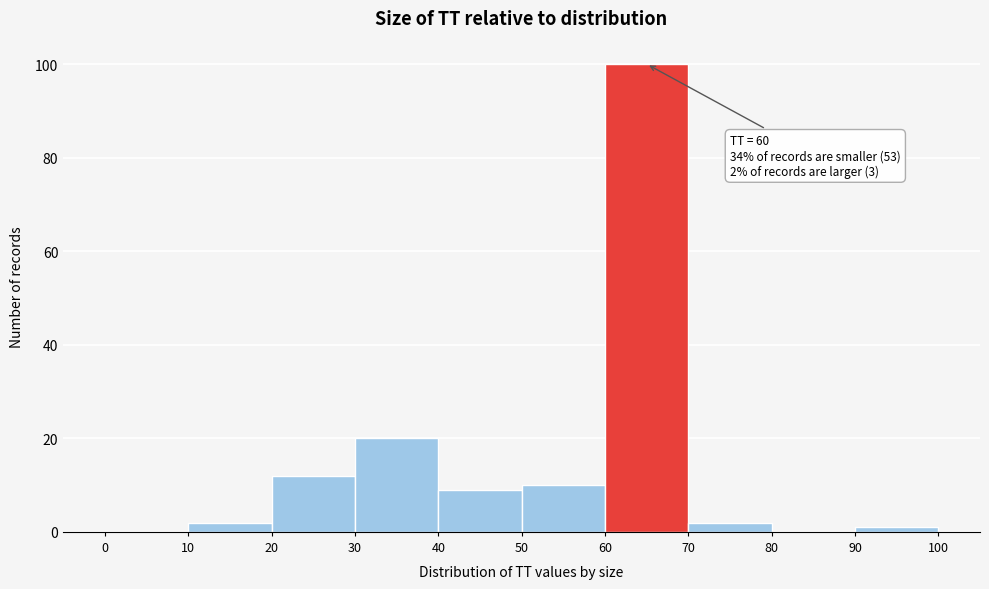

Over which range of the x-axis is the bar tallest?

60 to 70